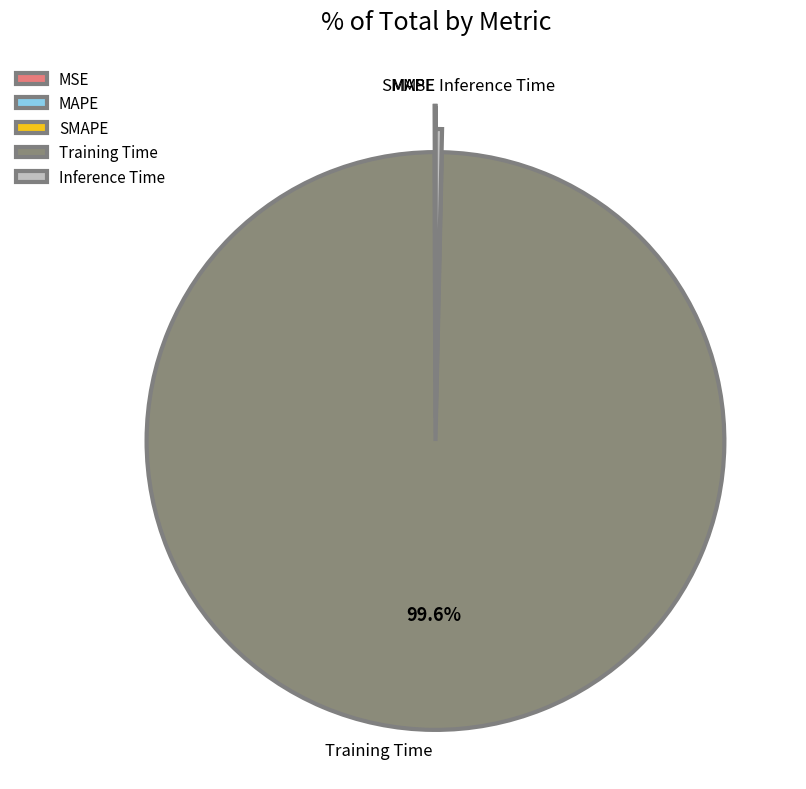

Which slice is the largest?

Training Time